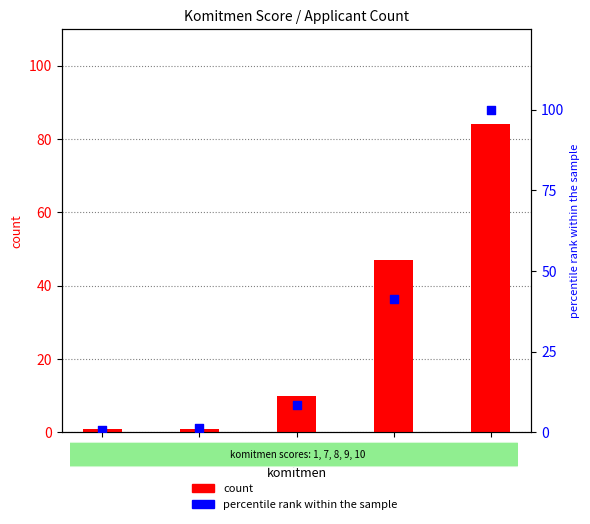

Is the value of percentile rank within the sample at 8 greater than the value of count at 7?

Yes